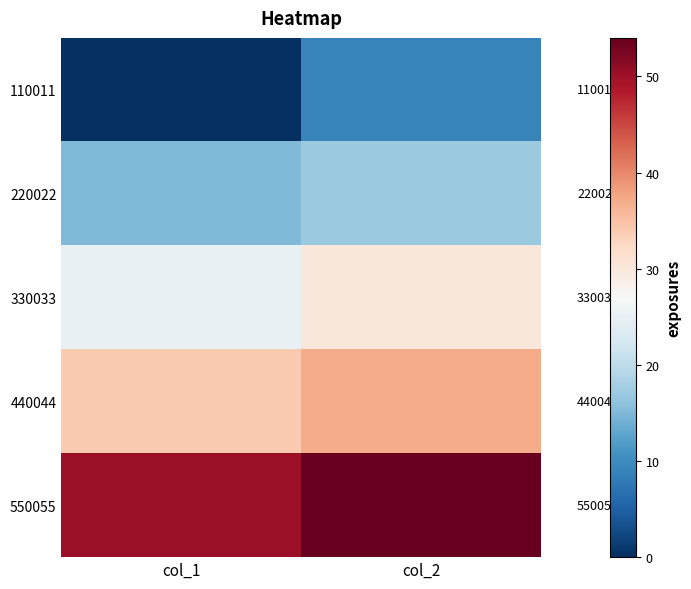

List the series in order of their overall mean, lowest first.

110011, 220022, 330033, 440044, 550055